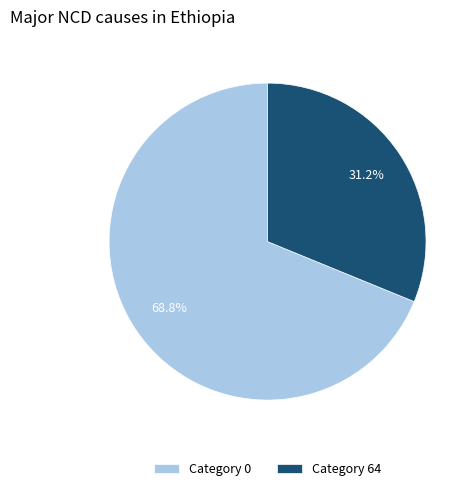

Rank the categories by value from lowest to highest.

Category 64, Category 0